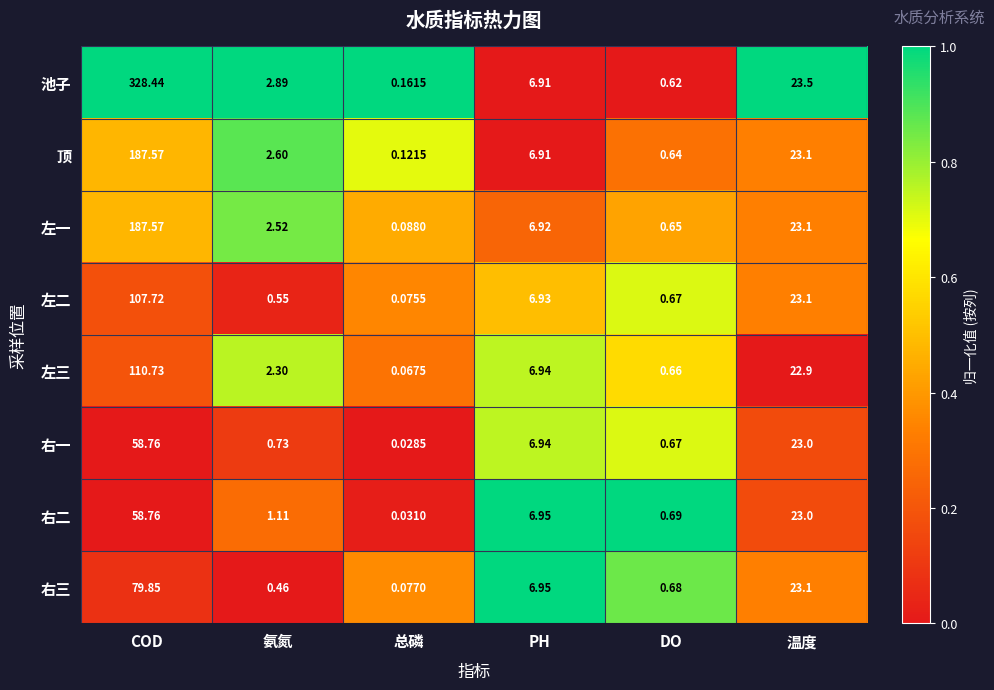

What is the maximum value shown in the chart?

328.4